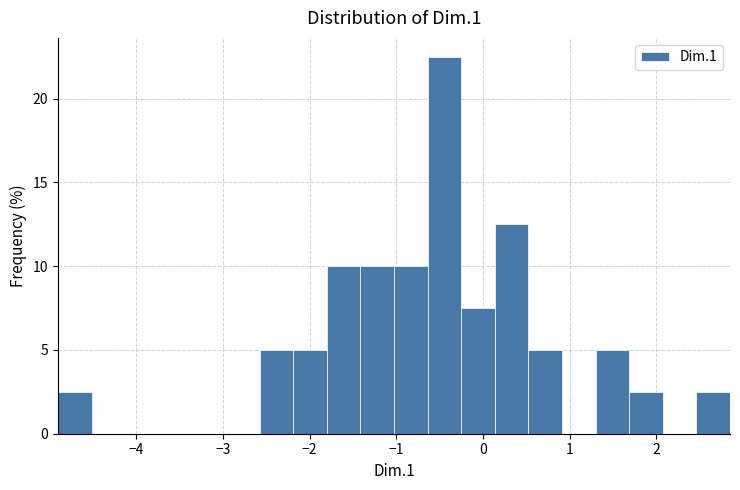

Around what value on the x-axis is the tallest bar? Give the approximate position of its centre, as read against the axis.

-0.4